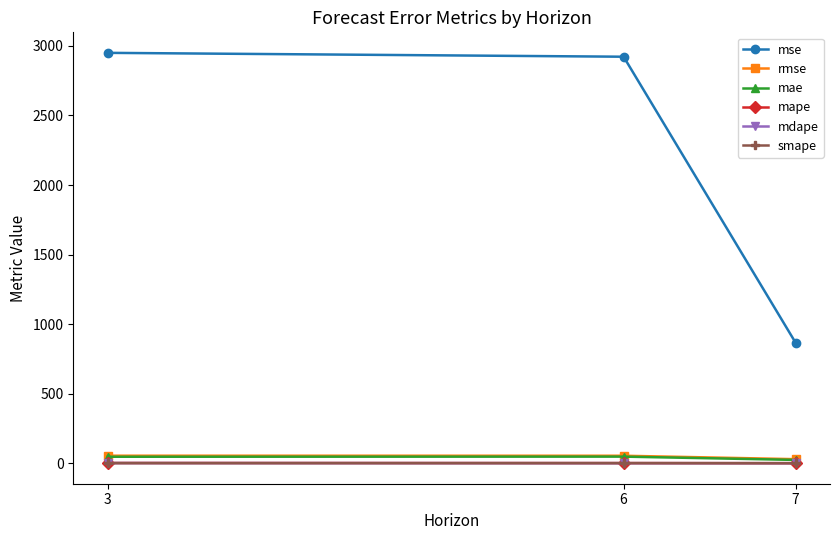

What is the value of the smape point at the 3rd from the left?

0.4